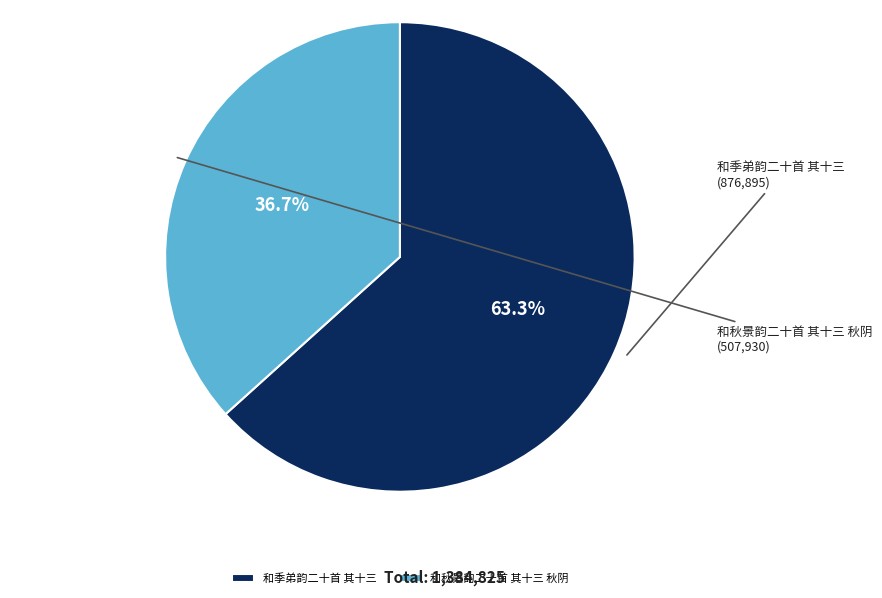

How many segments does this pie chart have?

2